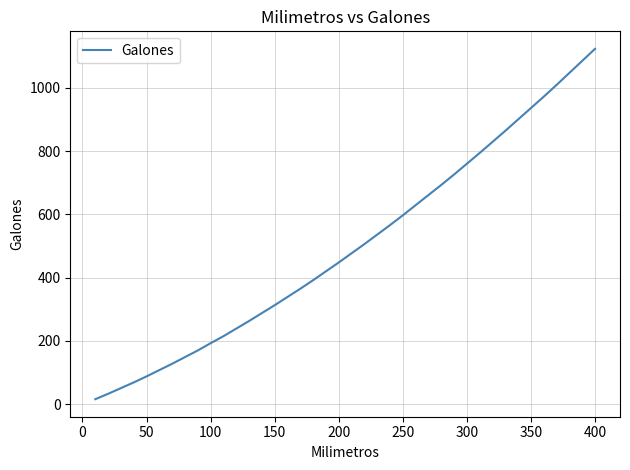

What is the greatest value displayed?

1123